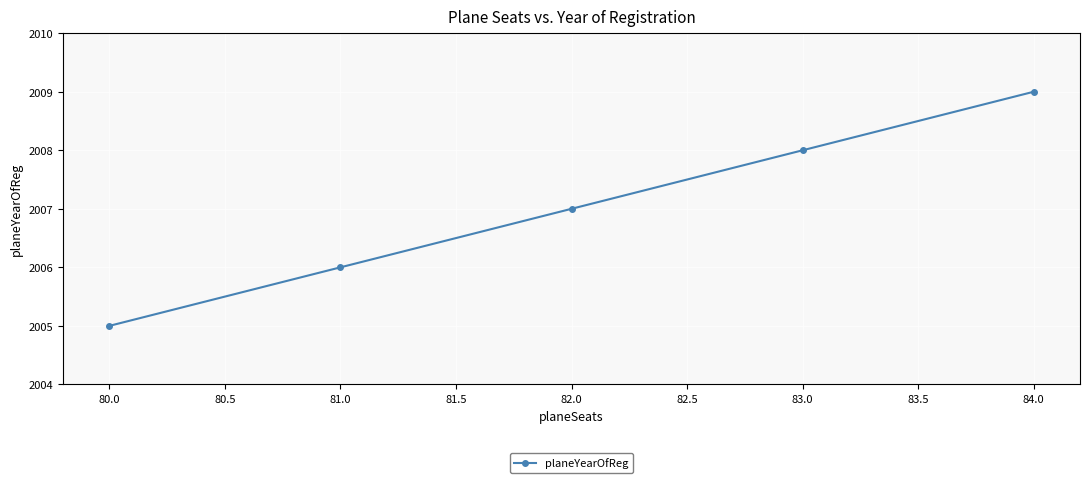

Reading left to right, list all the values displayed in this chart.

2005	2006	2007	2008	2009